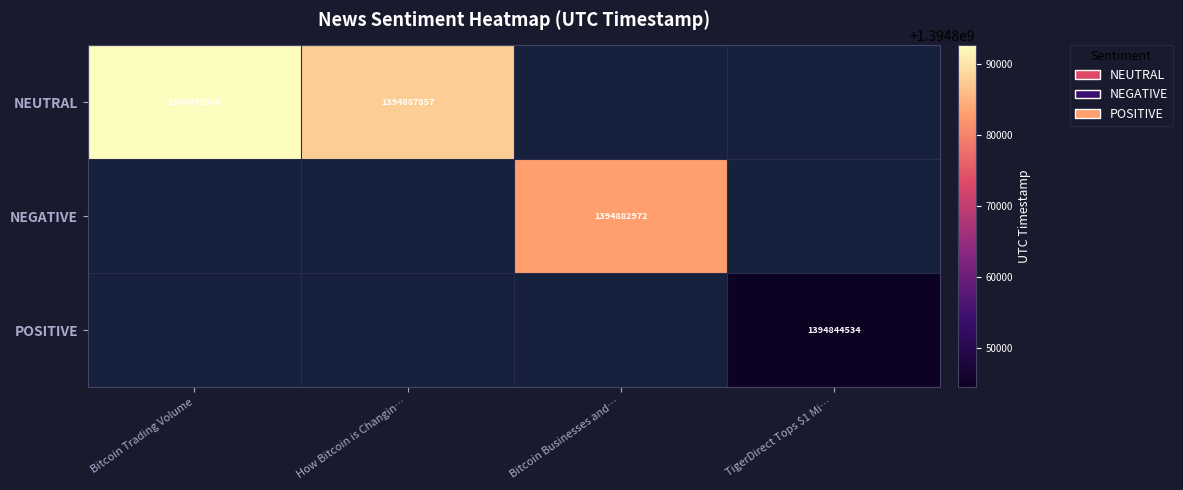

The value of NEUTRAL at How Bitcoin is Changin… is 1394887857. True or false?

True